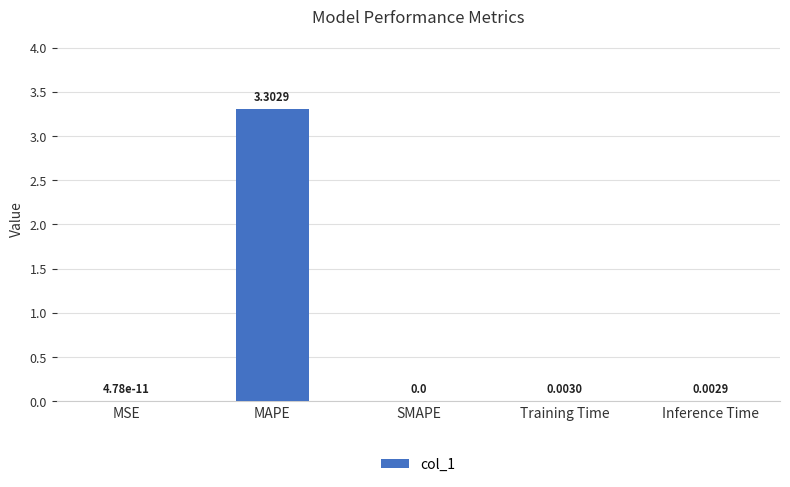

Which label corresponds to the largest value in the chart?

MAPE